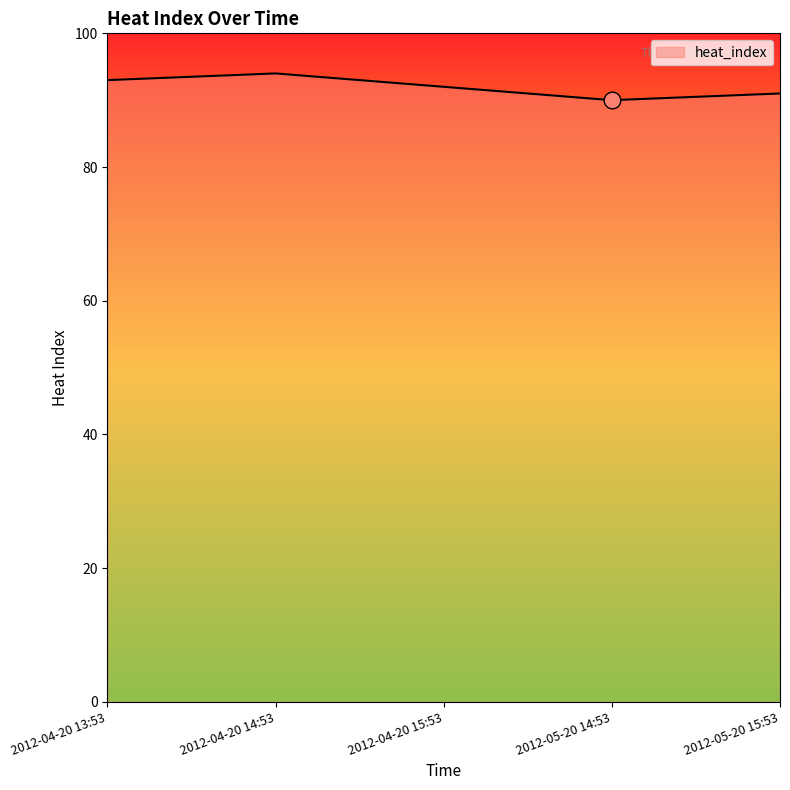

How many lines are shown in the chart?

1